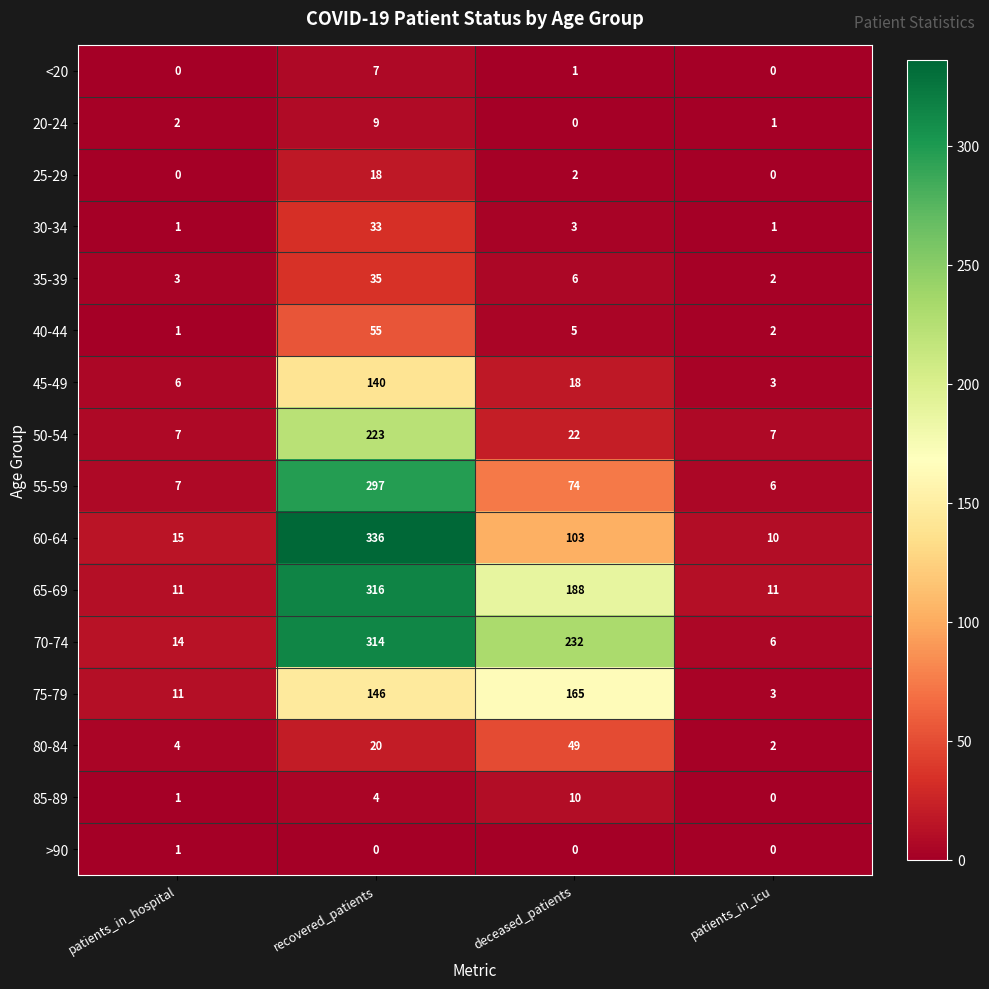

What is the total value across all series at patients_in_icu?

54